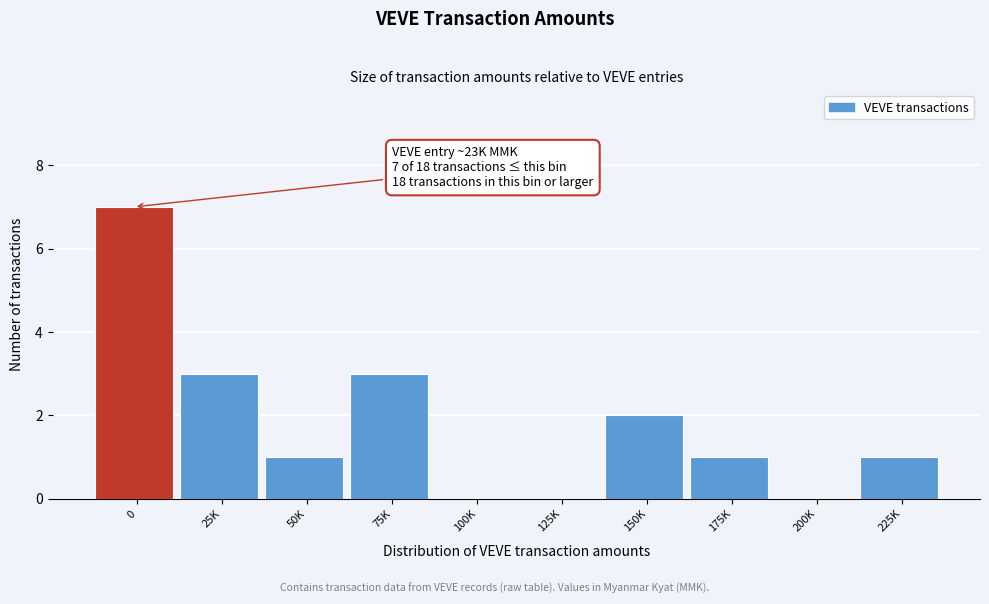

Reading right to left, transcribe all the data shown in this chart.

225K=1	200K=0	175K=1	150K=2	125K=0	100K=0	75K=3	50K=1	25K=3	0=7